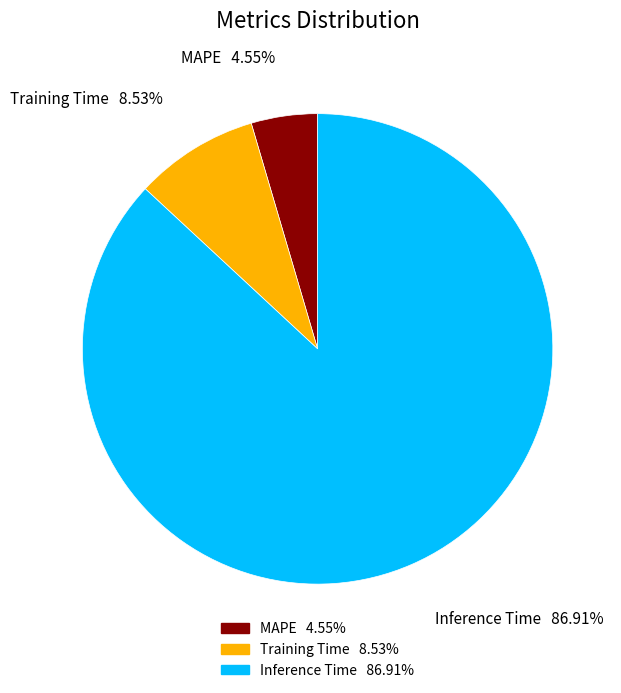

Which has a higher value, Inference Time or Training Time?

Inference Time